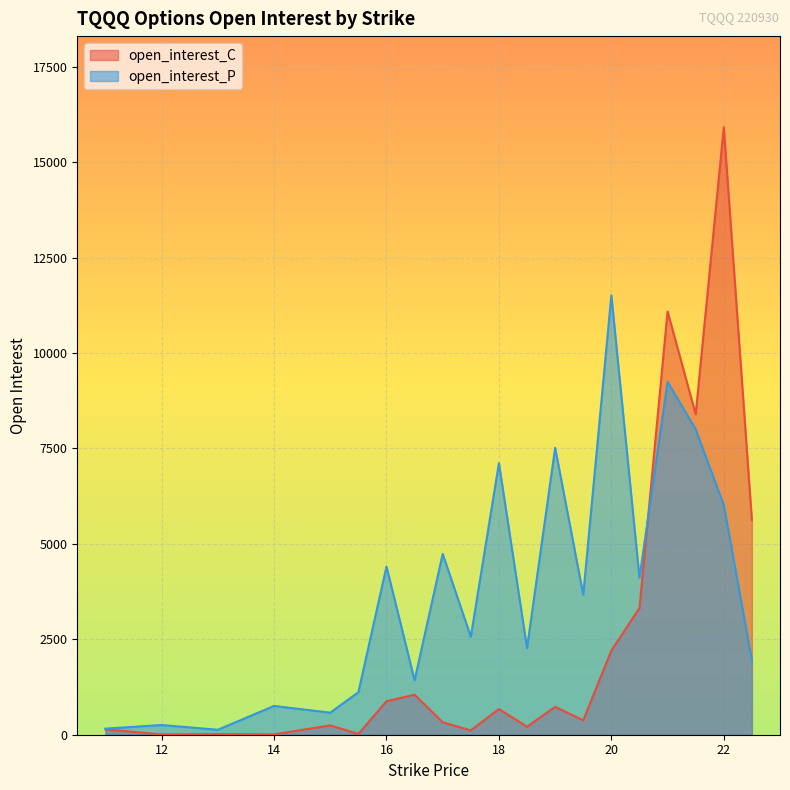

Rank the series at 15.5 from highest to lowest value.

open_interest_P, open_interest_C